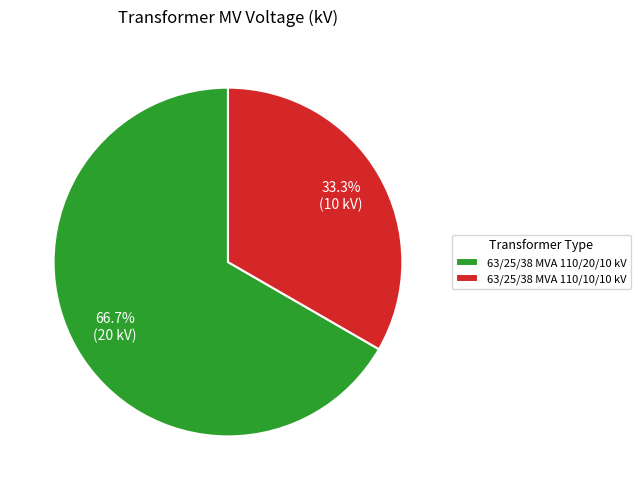

What is the ratio of the value at 63/25/38 MVA 110/10/10 kV to the value at 63/25/38 MVA 110/20/10 kV?

0.5